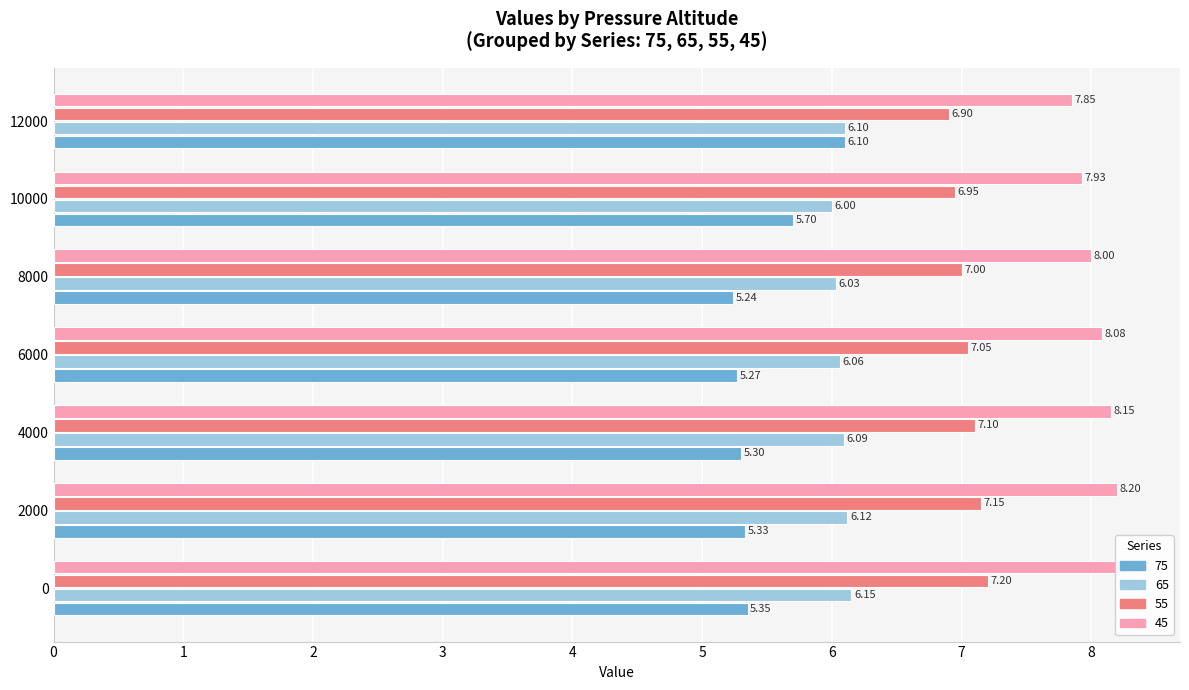

The 45 series shows 12.8 at 2000. True or false?

False